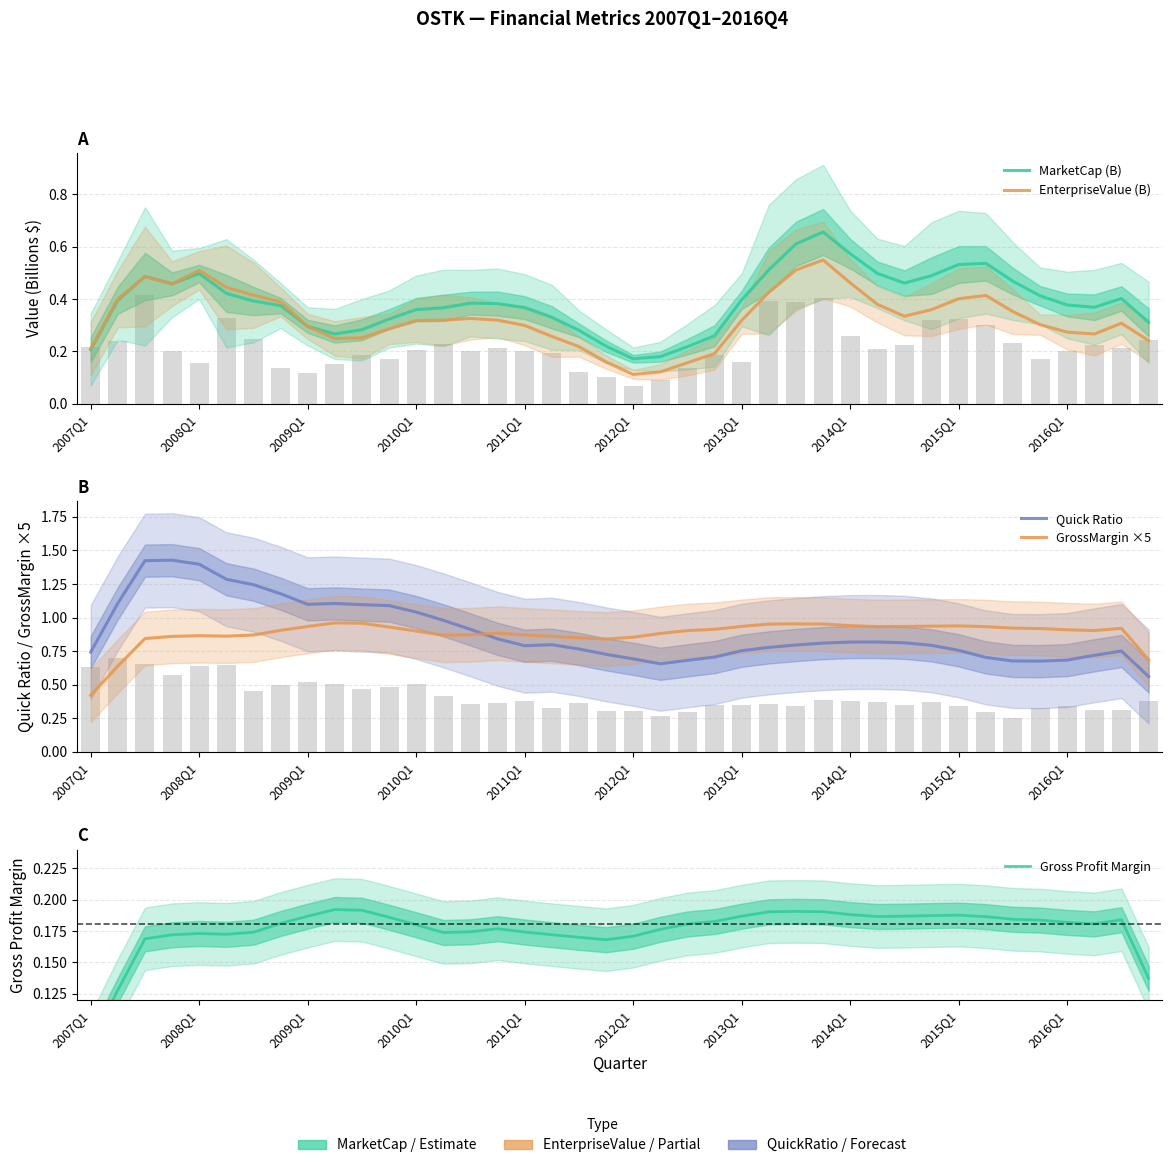

What is the sum of the MarketCap (B) values at 25 and 13?

0.9